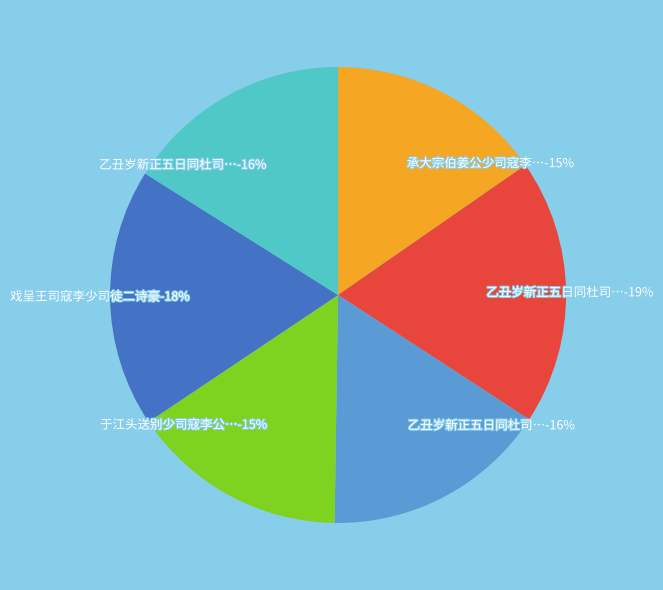

Is it true that 承大宗伯姜公少司寇李公邀同大司寇陆公少司徒方公陟牛首山有述 is 30% of the pie?

False